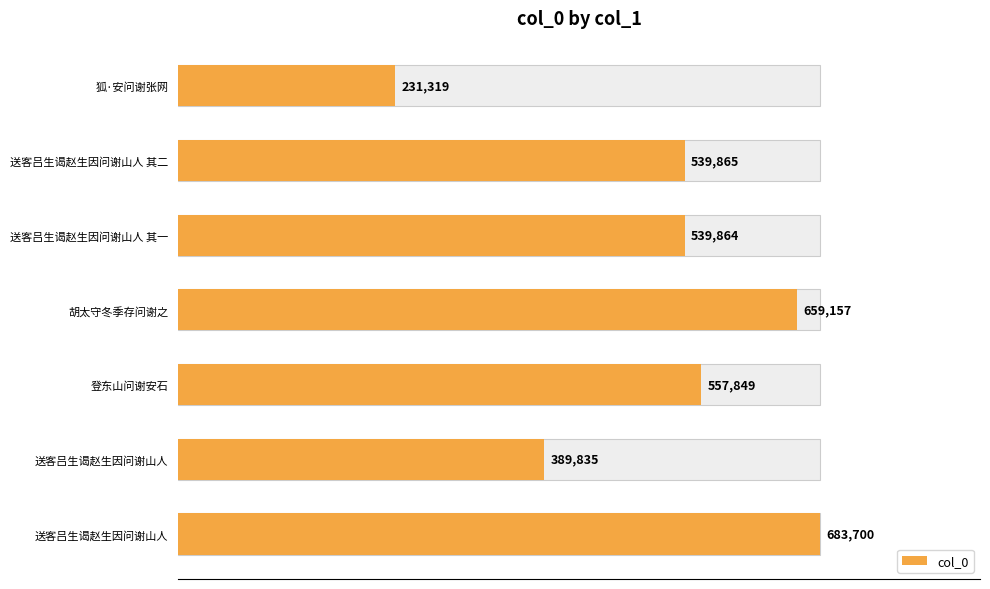

Are the bars horizontal?

Yes